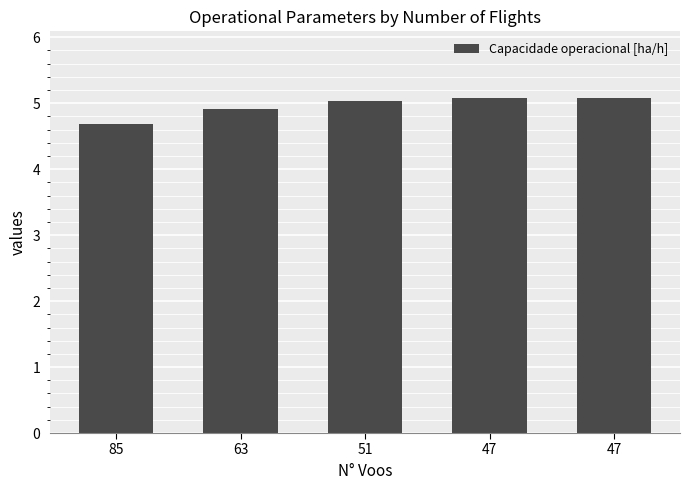

Count the number of data series in this chart.

1